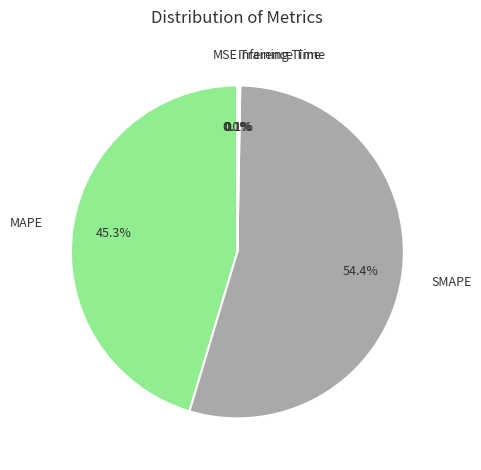

Approximately how many times larger is the value at MAPE compared to SMAPE?

0.8